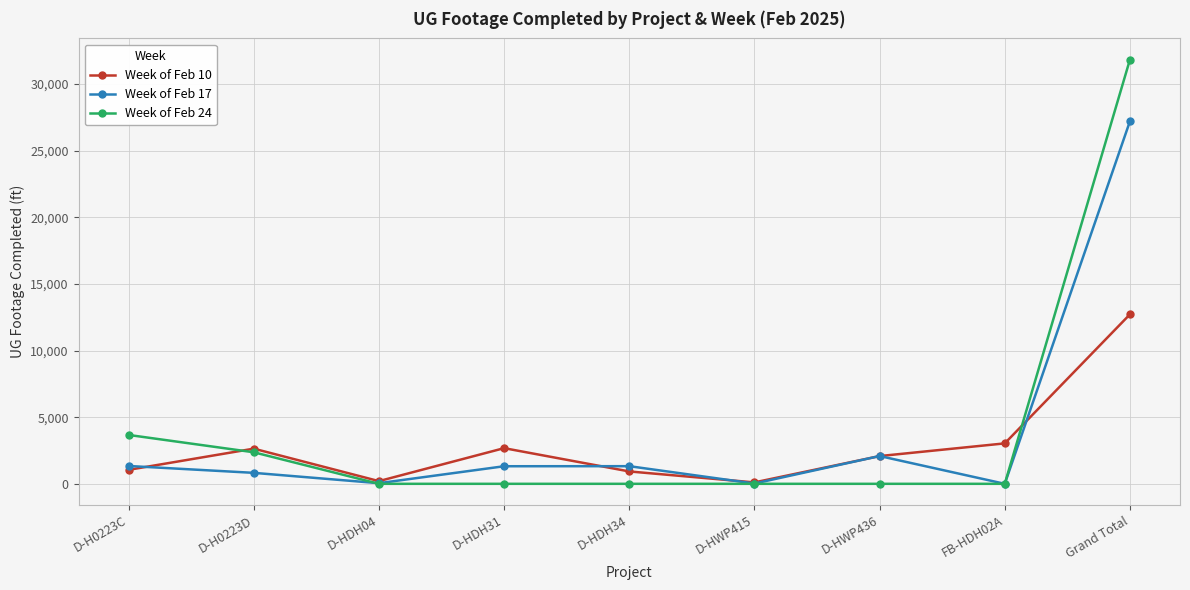

What is the average value of the Week of Feb 10 series?

2826